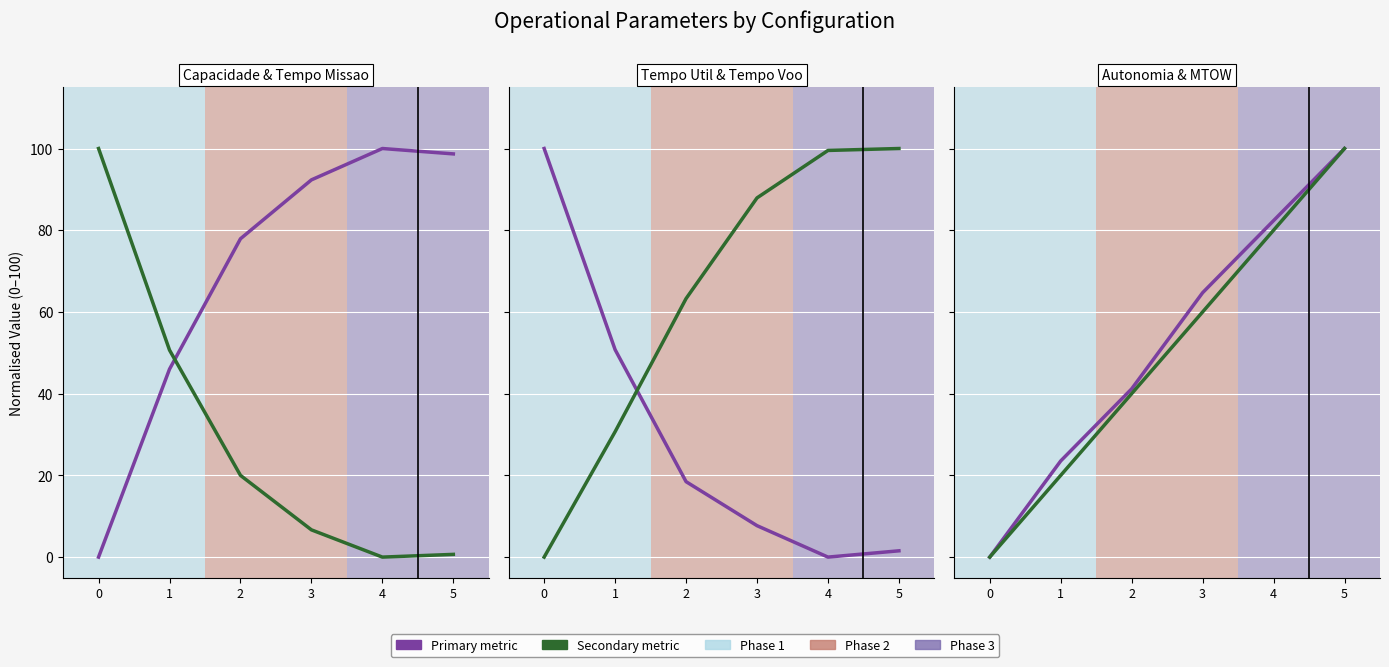

What is the difference between the second highest and minimum values in the Tempo de missao series?

50.7